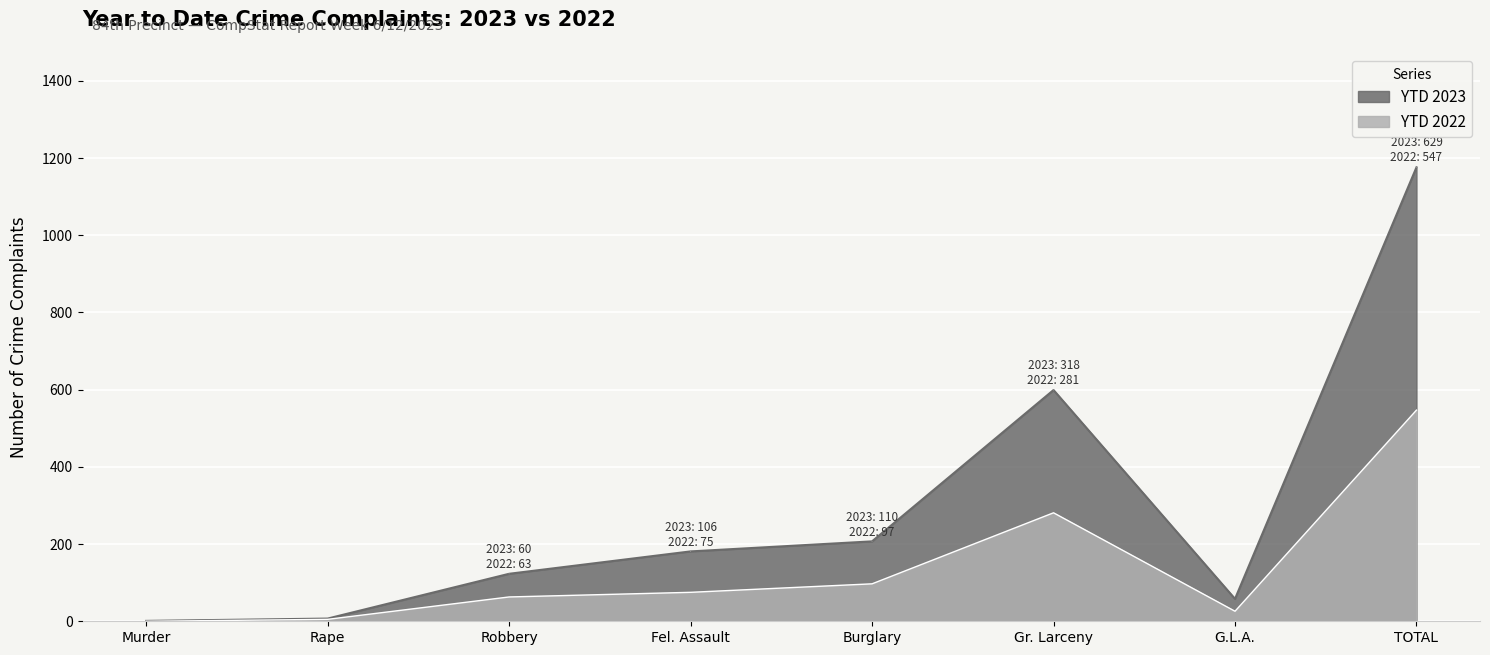

What position from the right is G.L.A.?

2